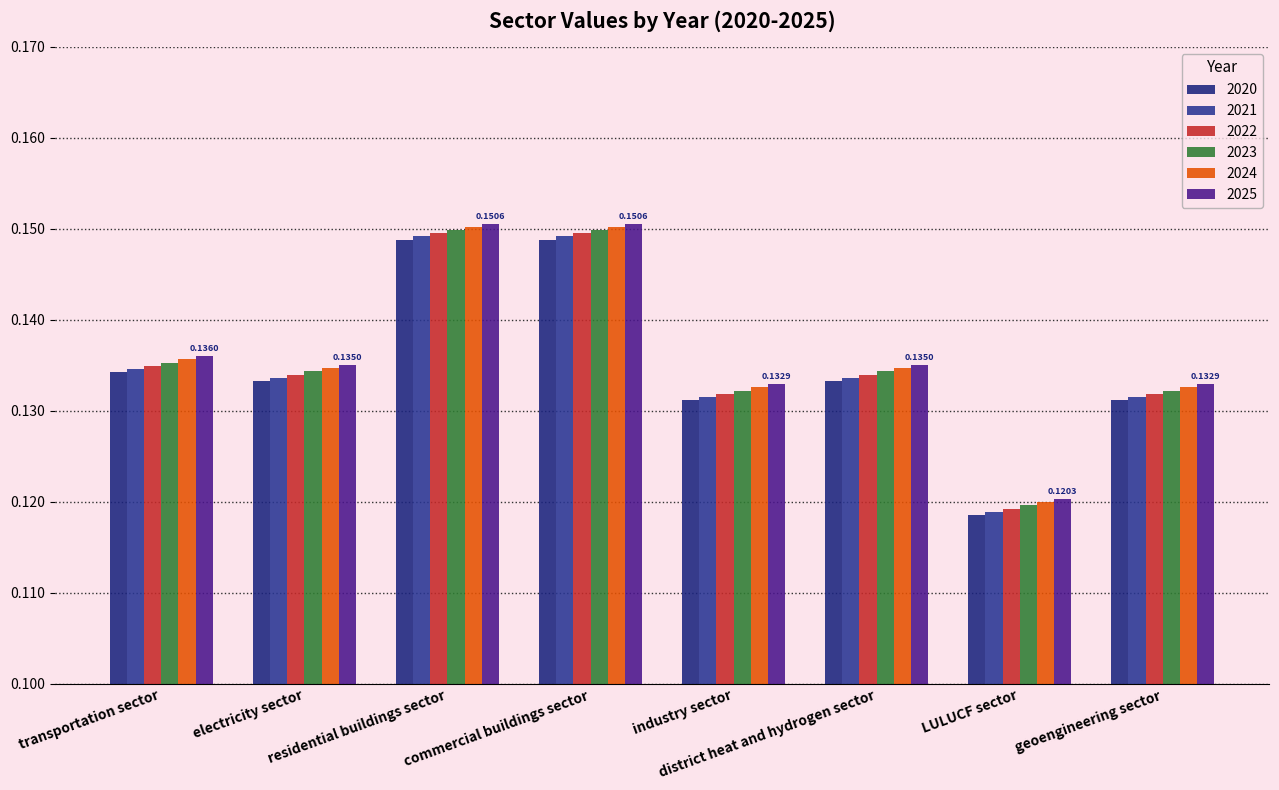

What is the approximate value of 2021 at industry sector?

0.1